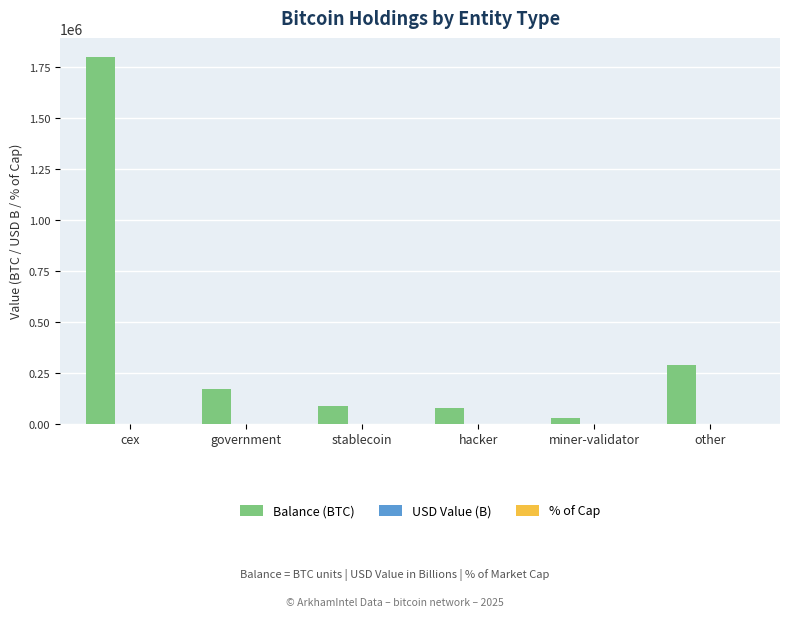

What is the sum of all Balance (BTC) values?

2462267.3